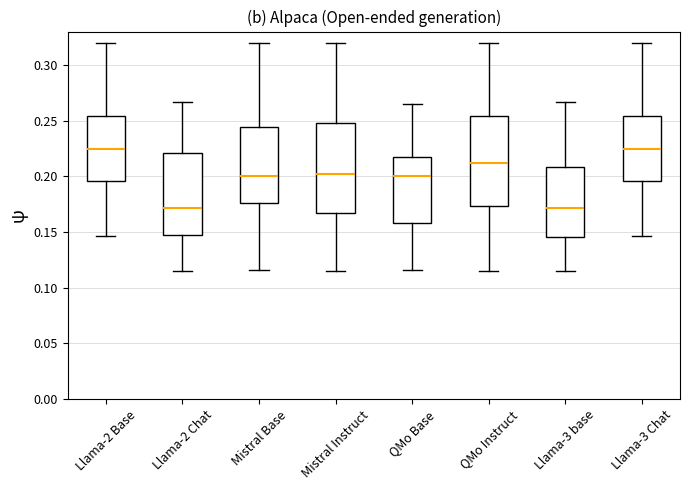

Where does the median line of the box for QMo Base sit on the y-axis? The values are not printed on the chart, so give them approximately, as read against the axis.

0.200